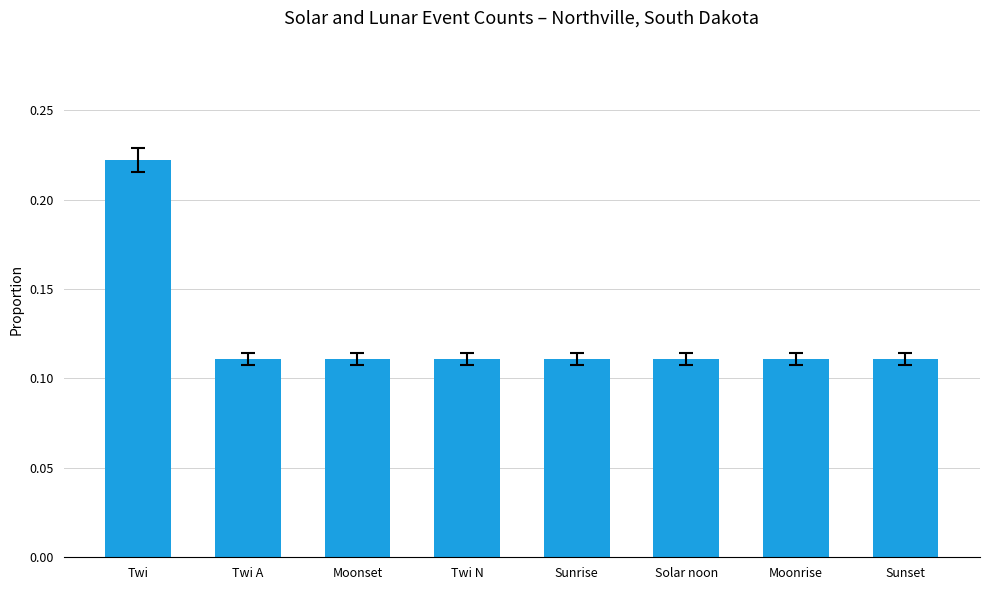

How many values are between 0 and 1?

8